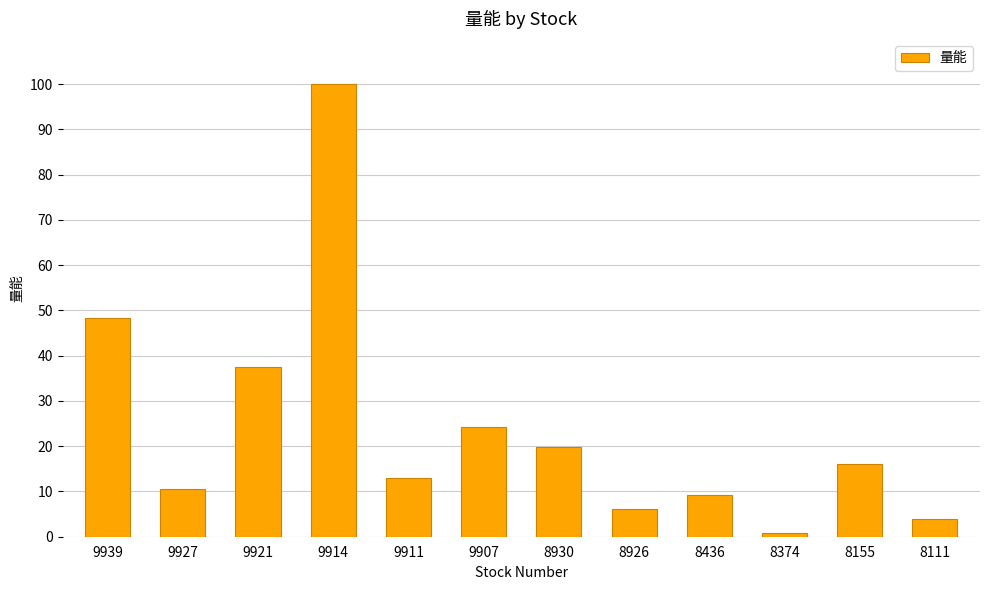

Rank the categories by value from lowest to highest.

8374, 8111, 8926, 8436, 9927, 9911, 8155, 8930, 9907, 9921, 9939, 9914